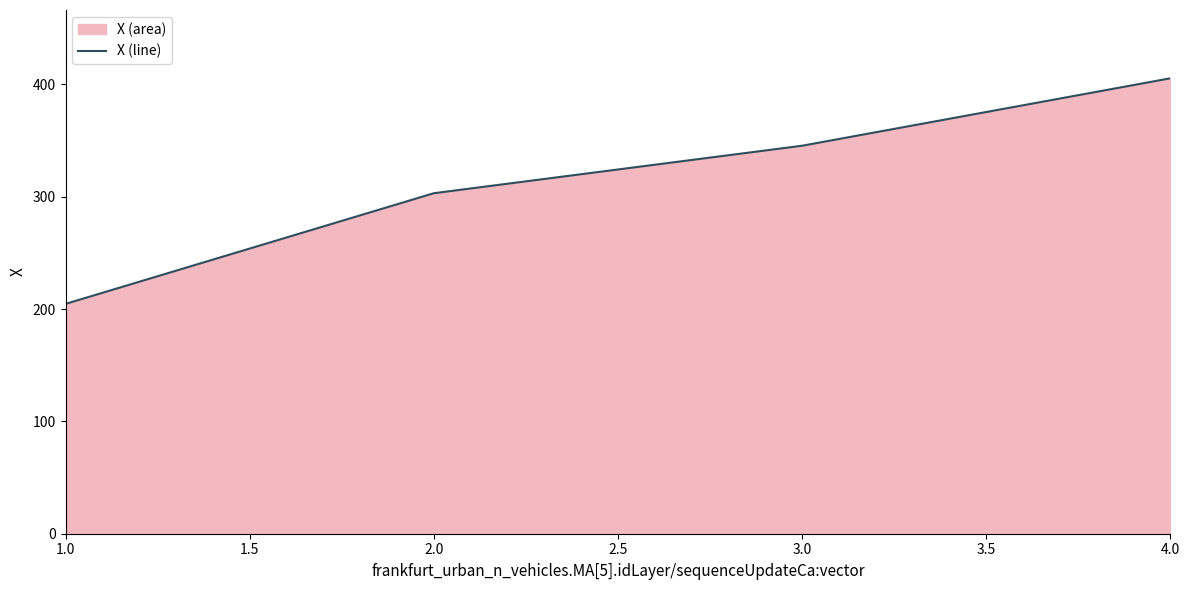

Read the value at 2.0.

303.1